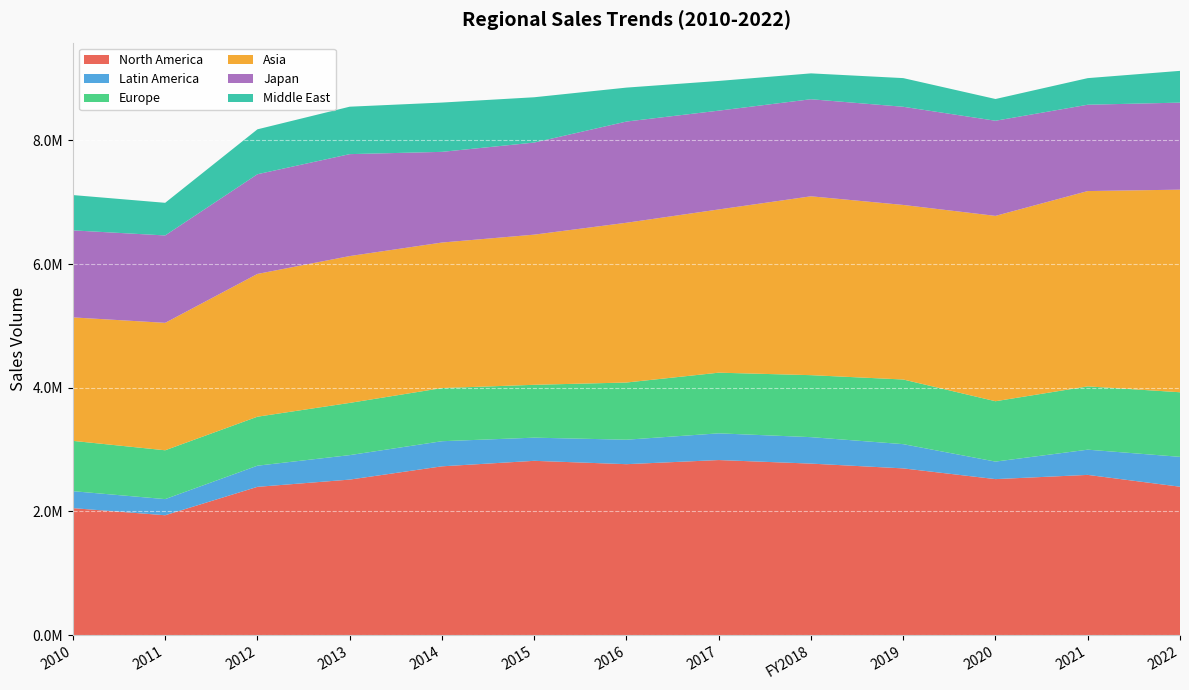

Reading left to right, extract all data points from this chart.

North America: 2053687	1938721	2398034	2515060	2729842	2818654	2764475	2831235	2773791	2696447	2522996	2591323	2400054
Latin America: 274308	260996	342097	395918	405943	374676	395766	431839	427851	391908	283289	407714	483129
Europe: 813535	789714	792038	844331	859354	854632	924660	981038	1002249	1045367	976226	1023339	1044322
Asia: 1996216	2060489	2308359	2374111	2353073	2427984	2583214	2639100	2891929	2822350	2996777	3158216	3275852
Japan: 1407141	1412999	1612097	1648234	1466302	1488679	1636495	1597471	1569566	1587297	1538224	1395920	1407158
Middle East: 571047	527715	726057	767030	796999	732642	548745	480415	418207	463586	351471	430018	513751